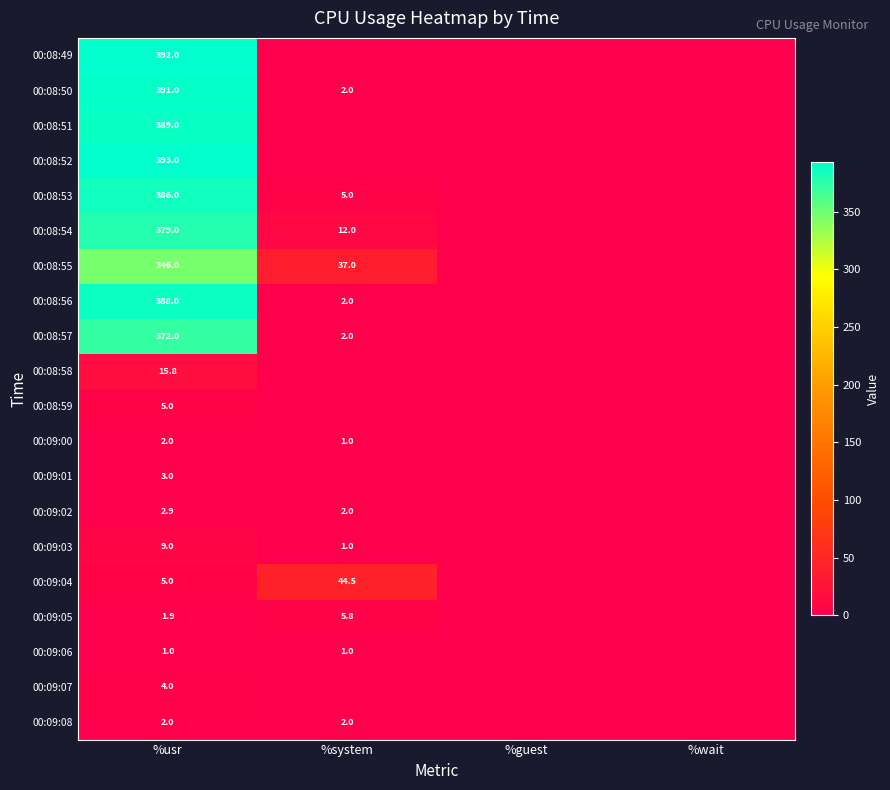

Is it true that 00:08:54 equals 204.9 at %usr?

False